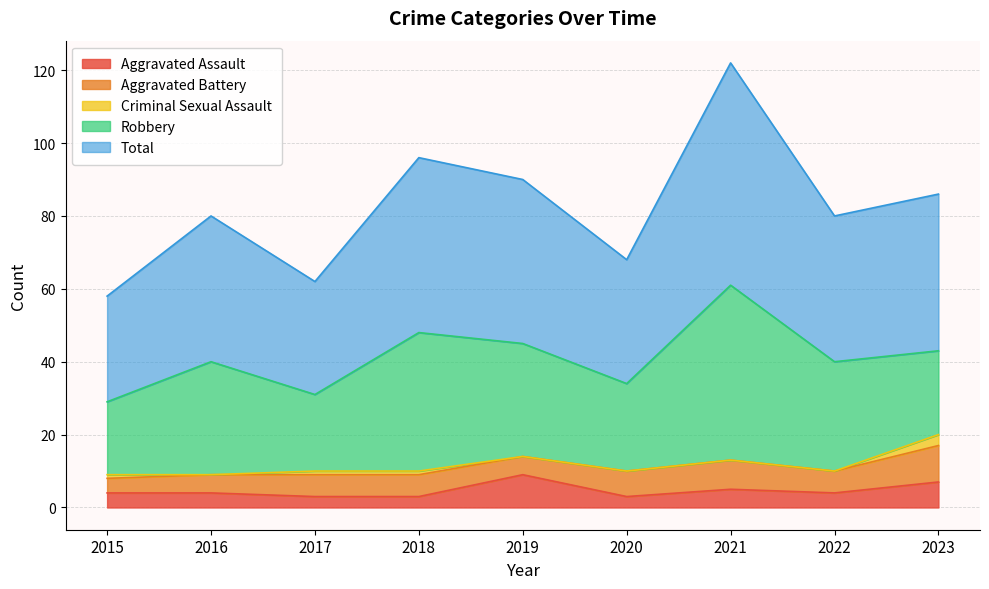

How many data points in Robbery are above 30?

4